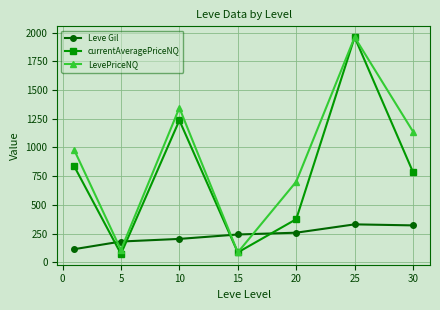

Which series has the widest spread of values?

currentAveragePriceNQ